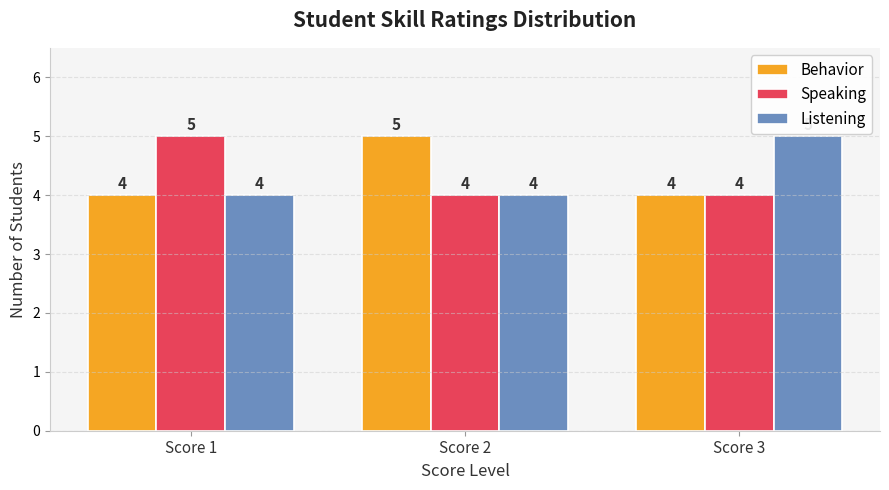

What is the spread (max minus min) of values at Score 3?

1